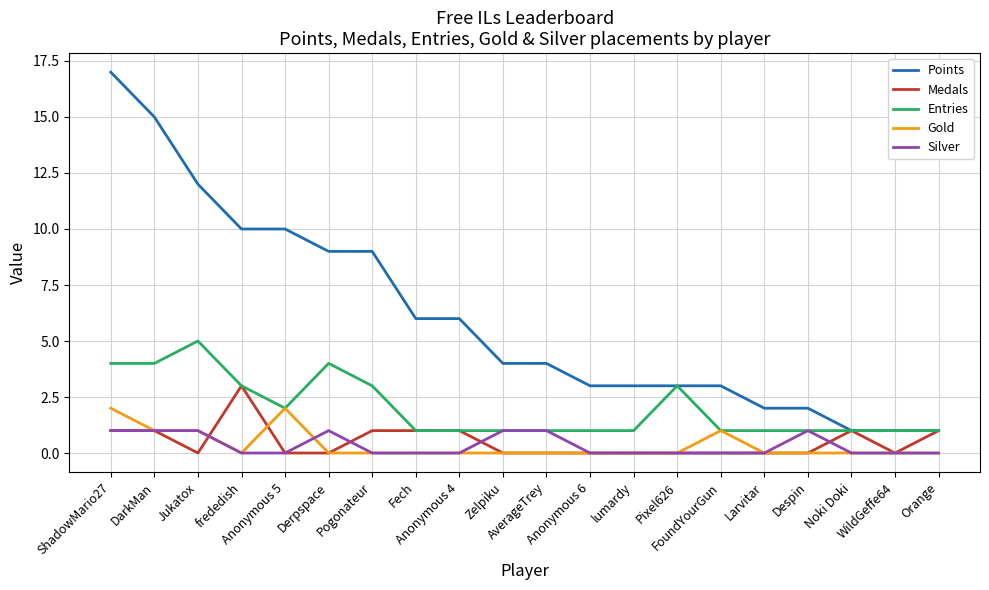

True or false: Silver and Points intersect in this chart.

False